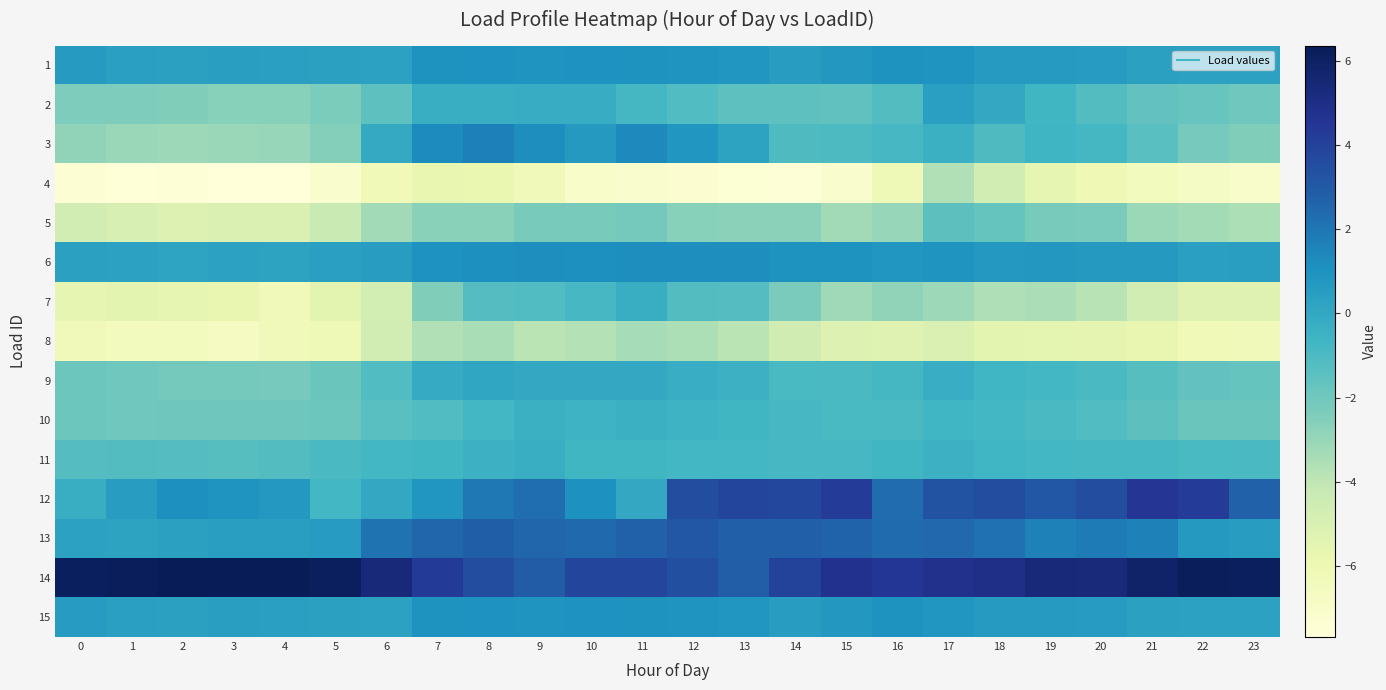

Reading left to right, list all the values displayed in this chart.

1: 0=0.6	1=0.4	2=0.4	3=0.5	4=0.4	5=0.3	6=0.3	7=1.0	8=1.0	9=0.9	10=1.0	11=1.0	12=0.9	13=0.8	14=0.5	15=0.8	16=1.0	17=0.9	18=0.6	19=0.6	20=0.6	21=0.4	22=0.3	23=0.3
2: 0=-2.4	1=-2.4	2=-2.4	3=-2.6	4=-2.6	5=-2.4	6=-1.5	7=-0.3	8=-0.3	9=-0.2	10=-0.2	11=-0.8	12=-1.1	13=-1.5	14=-1.5	15=-1.5	16=-1.2	17=0.4	18=-0.1	19=-0.7	20=-1.2	21=-1.6	22=-1.8	23=-2.0
3: 0=-2.9	1=-3.0	2=-3.1	3=-3.1	4=-3.0	5=-2.6	6=-0.1	7=1.3	8=1.7	9=1.2	10=0.7	11=1.4	12=0.9	13=0.3	14=-1.0	15=-1.0	16=-0.8	17=-0.4	18=-1.1	19=-0.6	20=-0.8	21=-1.4	22=-2.2	23=-2.4
4: 0=-7.4	1=-7.6	2=-7.5	3=-7.6	4=-7.7	5=-7.2	6=-6.2	7=-5.7	8=-5.8	9=-6.3	10=-7.0	11=-7.1	12=-7.2	13=-7.5	14=-7.5	15=-7.2	16=-6.2	17=-3.6	18=-4.7	19=-5.6	20=-6.1	21=-6.5	22=-6.8	23=-7.0
5: 0=-4.7	1=-4.9	2=-5.2	3=-5.1	4=-5.1	5=-4.3	6=-3.3	7=-2.7	8=-2.7	9=-2.2	10=-2.2	11=-2.1	12=-2.6	13=-2.7	14=-2.7	15=-3.3	16=-3.0	17=-1.4	18=-1.7	19=-2.2	20=-2.3	21=-3.1	22=-3.3	23=-3.6
6: 0=0.4	1=0.3	2=0.2	3=0.3	4=0.3	5=0.4	6=0.5	7=1.0	8=1.1	9=1.2	10=1.1	11=1.2	12=1.2	13=1.2	14=1.0	15=1.0	16=0.8	17=0.9	18=0.7	19=0.8	20=0.7	21=0.7	22=0.4	23=0.4
7: 0=-5.6	1=-5.5	2=-5.6	3=-5.7	4=-6.3	5=-5.5	6=-4.7	7=-2.5	8=-1.2	9=-1.1	10=-0.9	11=-0.3	12=-1.2	13=-1.2	14=-2.3	15=-3.2	16=-2.8	17=-3.2	18=-3.6	19=-3.5	20=-3.8	21=-4.7	22=-5.3	23=-5.3
8: 0=-6.3	1=-6.5	2=-6.5	3=-6.6	4=-6.3	5=-6.1	6=-4.7	7=-3.6	8=-3.4	9=-3.9	10=-3.7	11=-3.4	12=-3.6	13=-3.9	14=-4.6	15=-5.2	16=-5.3	17=-5.1	18=-5.4	19=-5.5	20=-5.6	21=-5.7	22=-6.2	23=-6.3
9: 0=-1.9	1=-2.0	2=-2.1	3=-2.1	4=-2.2	5=-1.9	6=-1.1	7=-0.1	8=0.1	9=-0.0	10=-0.1	11=-0.0	12=-0.3	13=-0.5	14=-0.9	15=-1.0	16=-0.8	17=-0.2	18=-0.6	19=-0.7	20=-1.0	21=-1.3	22=-1.6	23=-1.7
10: 0=-1.9	1=-2.0	2=-2.0	3=-1.9	4=-1.9	5=-1.9	6=-1.4	7=-1.1	8=-0.7	9=-0.4	10=-0.5	11=-0.4	12=-0.5	13=-0.7	14=-0.9	15=-0.9	16=-1.0	17=-0.6	18=-0.8	19=-0.9	20=-1.1	21=-1.4	22=-1.8	23=-1.9
11: 0=-1.2	1=-1.2	2=-1.3	3=-1.3	4=-1.2	5=-1.0	6=-0.7	7=-0.7	8=-0.5	9=-0.3	10=-0.7	11=-0.7	12=-0.8	13=-0.7	14=-0.8	15=-0.8	16=-0.7	17=-0.5	18=-0.6	19=-0.8	20=-0.8	21=-0.8	22=-0.9	23=-1.0
12: 0=-0.3	1=0.5	2=1.1	3=0.9	4=0.7	5=-0.7	6=-0.0	7=0.9	8=1.9	9=2.3	10=1.1	11=-0.0	12=3.5	13=3.9	14=3.8	15=4.2	16=2.3	17=3.3	18=3.5	19=3.1	20=3.5	21=4.5	22=4.2	23=2.7
13: 0=0.3	1=0.2	2=0.3	3=0.5	4=0.5	5=0.6	6=2.1	7=2.5	8=2.8	9=2.6	10=2.4	11=2.7	12=3.1	13=2.8	14=2.8	15=2.7	16=2.4	17=2.5	18=2.2	19=1.6	20=1.8	21=1.6	22=0.7	23=0.5
14: 0=6.2	1=6.2	2=6.3	3=6.4	4=6.3	5=6.1	6=5.3	7=4.3	8=3.5	9=2.9	10=3.9	11=3.8	12=3.4	13=2.9	14=3.9	15=4.8	16=4.5	17=4.8	18=4.9	19=5.3	20=5.3	21=5.8	22=6.2	23=6.1
15: 0=0.6	1=0.4	2=0.4	3=0.5	4=0.4	5=0.3	6=0.3	7=1.0	8=1.0	9=0.9	10=1.0	11=1.0	12=0.9	13=0.8	14=0.5	15=0.8	16=1.0	17=0.9	18=0.6	19=0.6	20=0.6	21=0.4	22=0.3	23=0.3